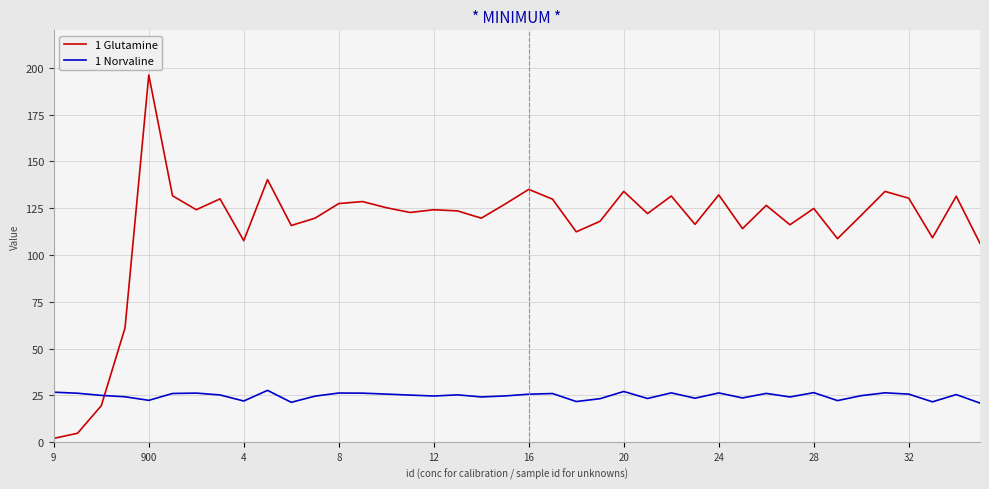

Which series has the largest range (max minus min)?

1 Glutamine